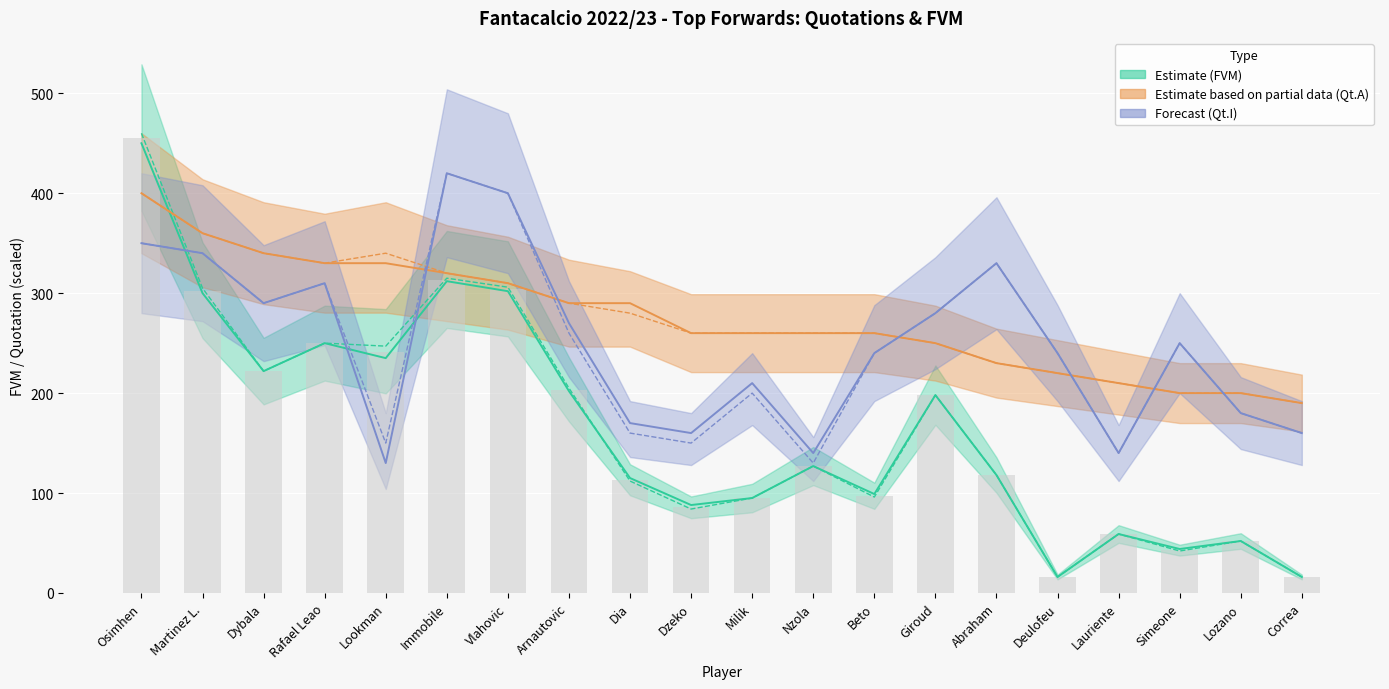

Read the Qt.A value at Martinez L., to the nearest 50.

350